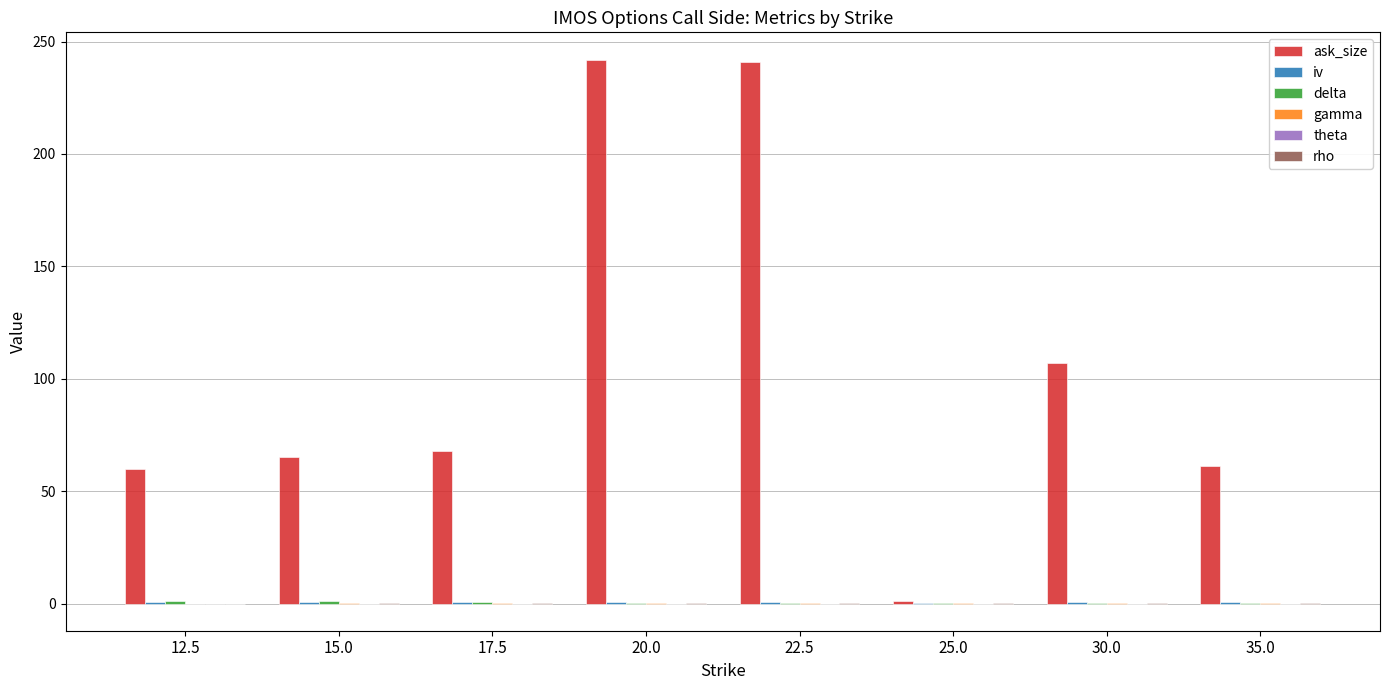

Count the number of data series in this chart.

6